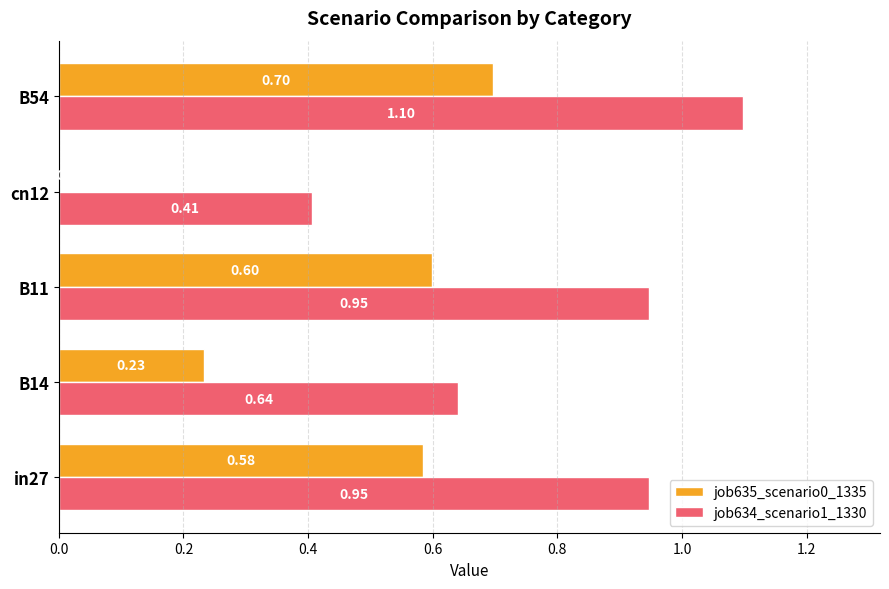

Which series has the widest spread of values?

job635_scenario0_1335